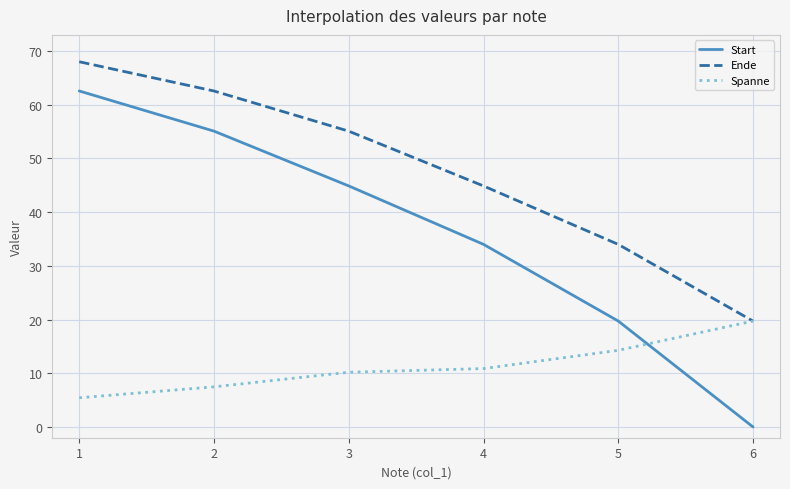

True or false: Ende has more than 2 interior local peaks.

False